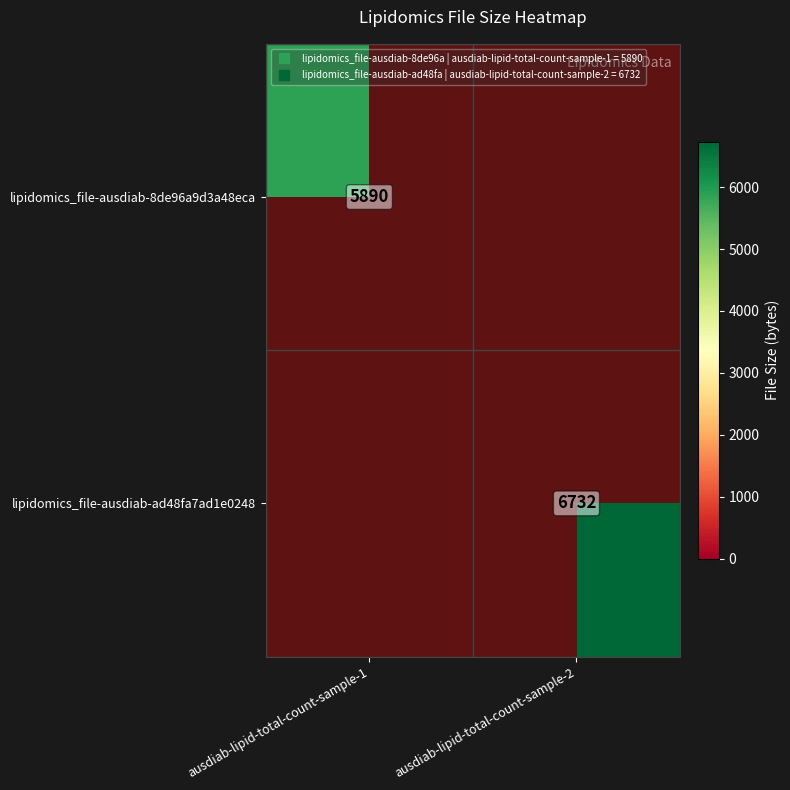

List the labels in order of lipidomics_file-ausdiab-8de96a9d3a48eca value, largest first.

ausdiab-lipid-total-count-sample-1, ausdiab-lipid-total-count-sample-2